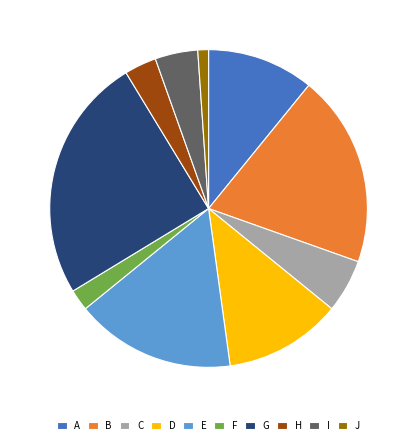

Is it true that G is 25% of the pie?

True